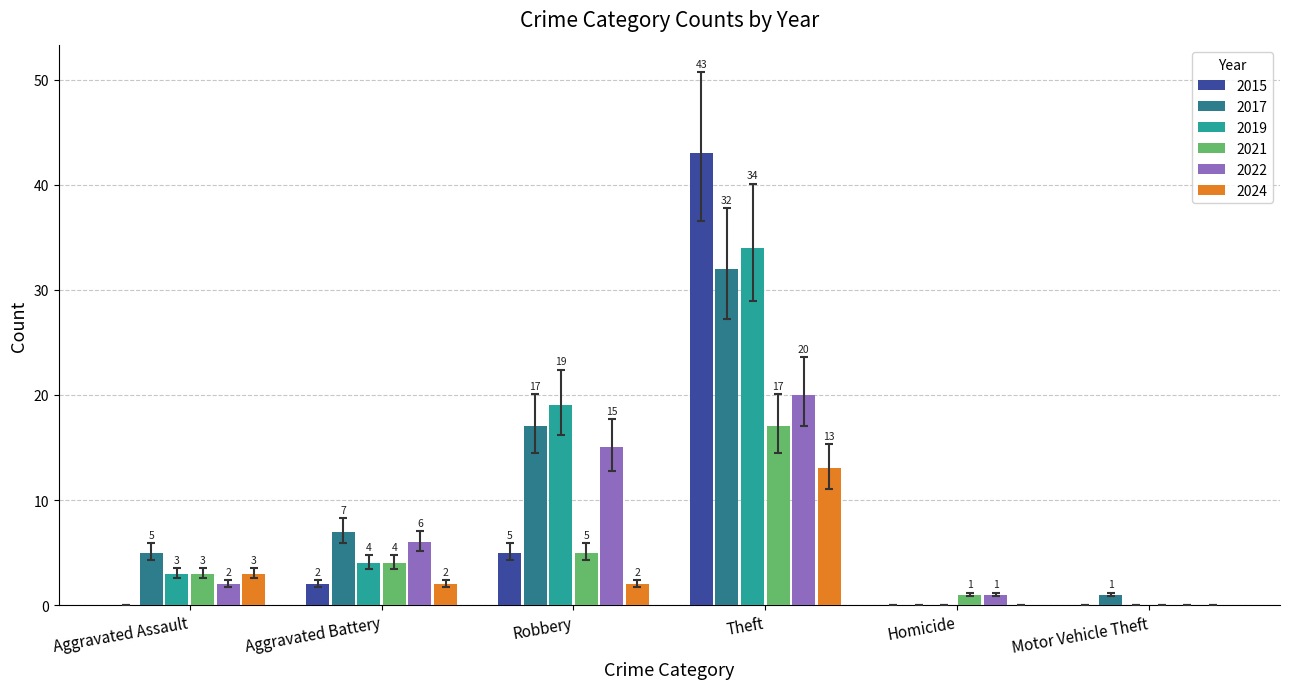

At which label is 2024 closest to 6?

Aggravated Assault